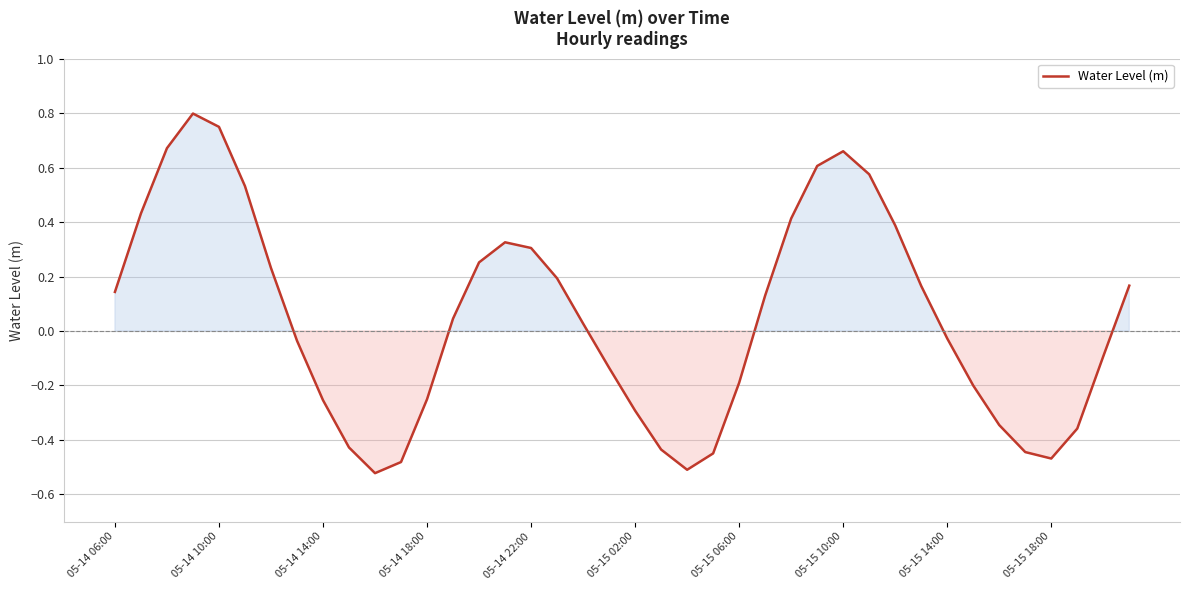

How many values are below zero?

19